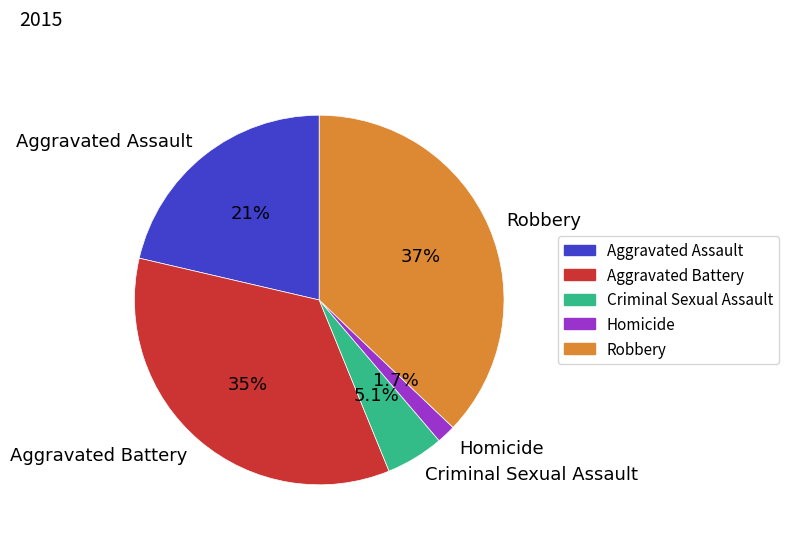

Is Aggravated Assault the majority of the pie?

No